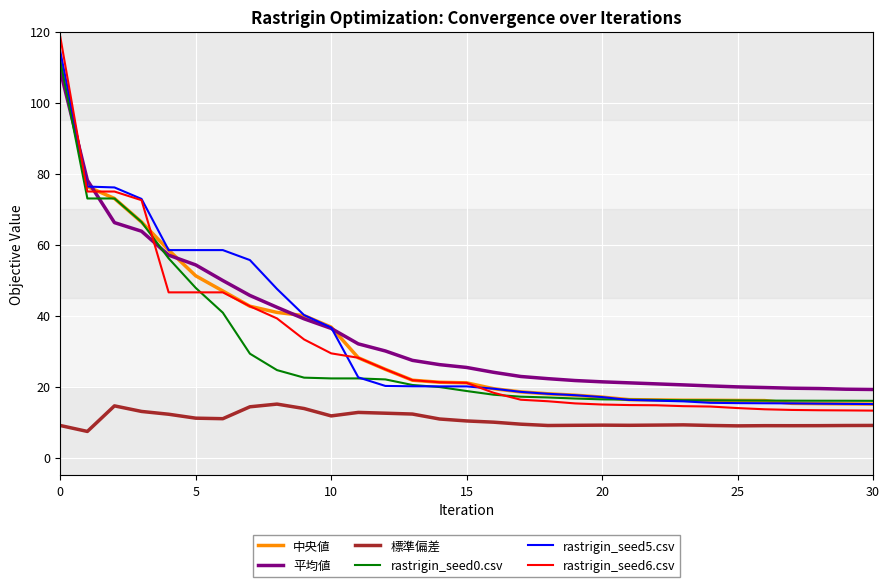

True or false: 標準偏差 and rastrigin_seed5.csv intersect in this chart.

False